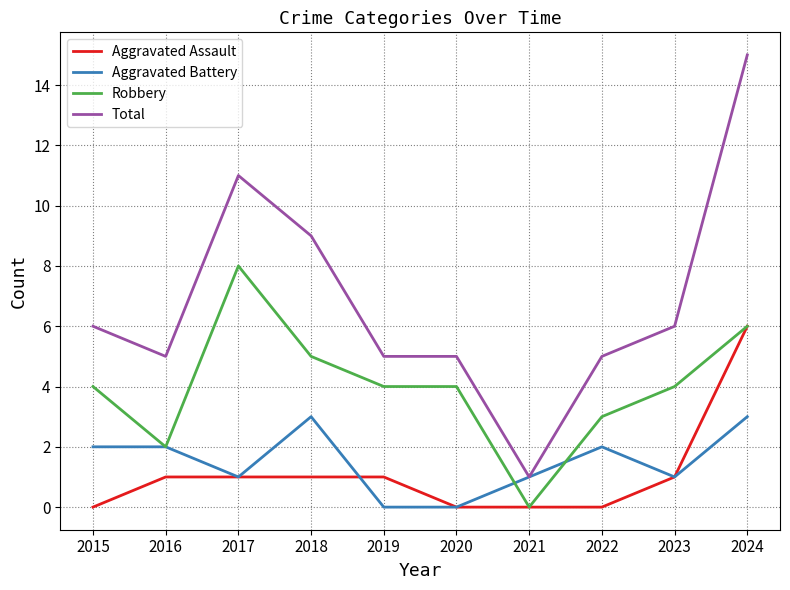

What is the difference between the highest and lowest values at 2023?

5